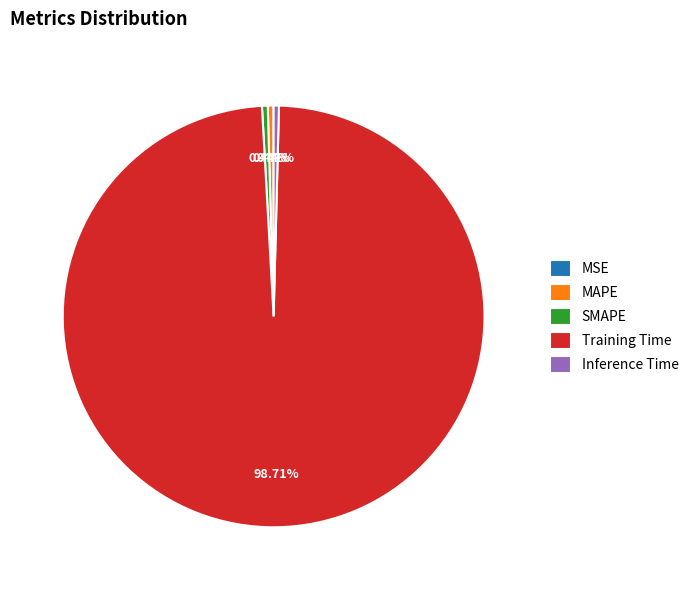

Between Training Time and Inference Time, which is larger?

Training Time